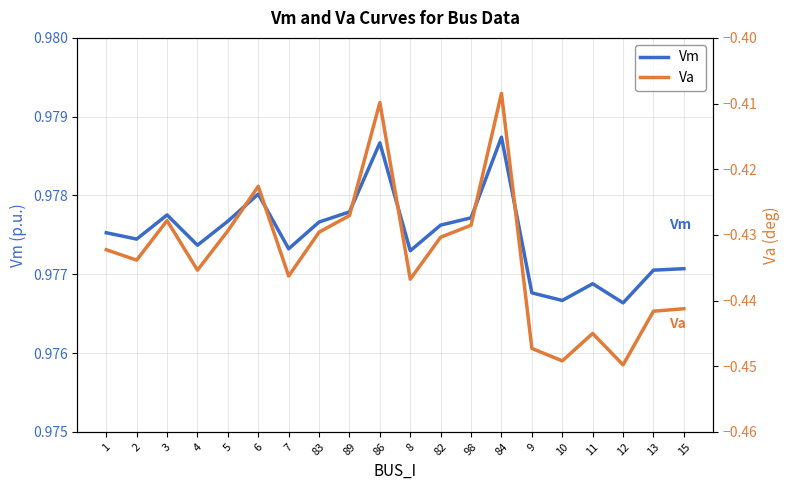

What are all the series names shown in the legend?

Vm, Va